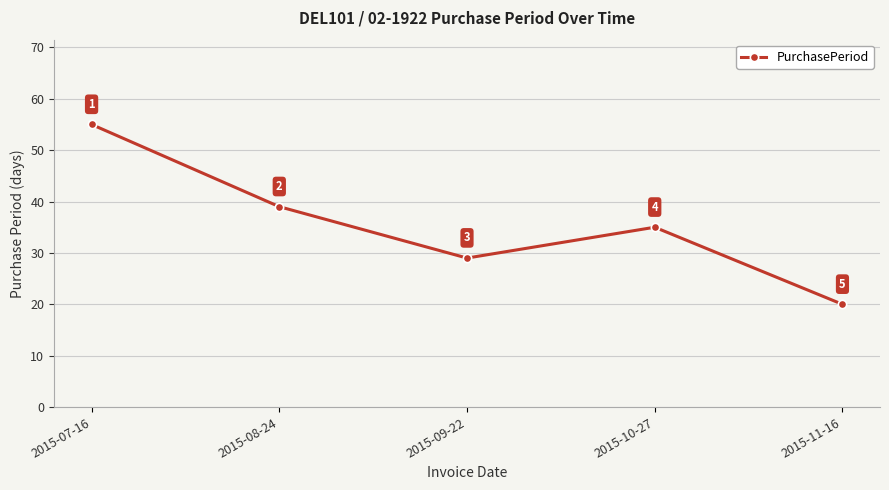

How many data points does each series have?

5